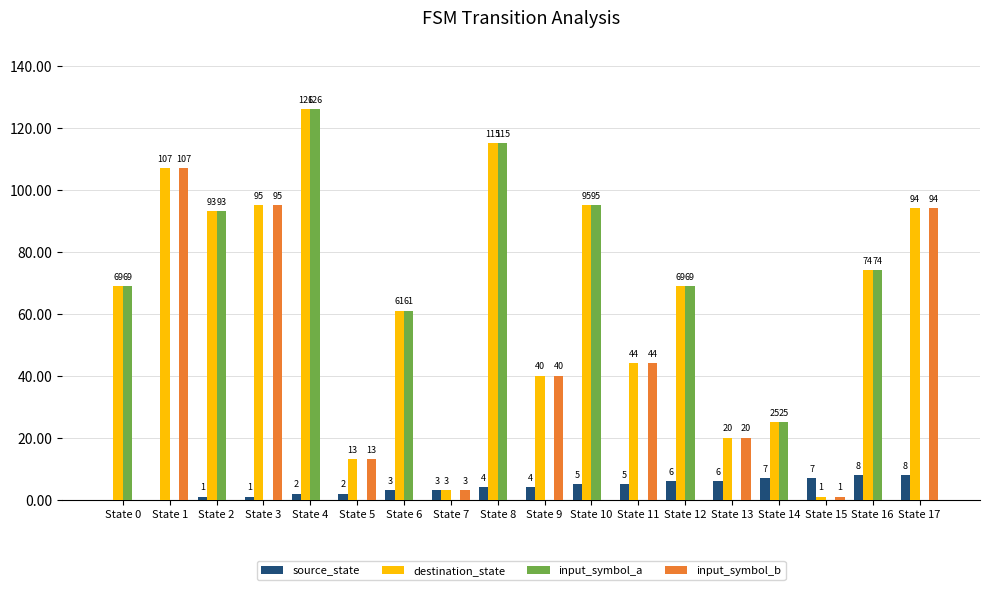

Which category has the highest value in the input_symbol_a series?

State 4